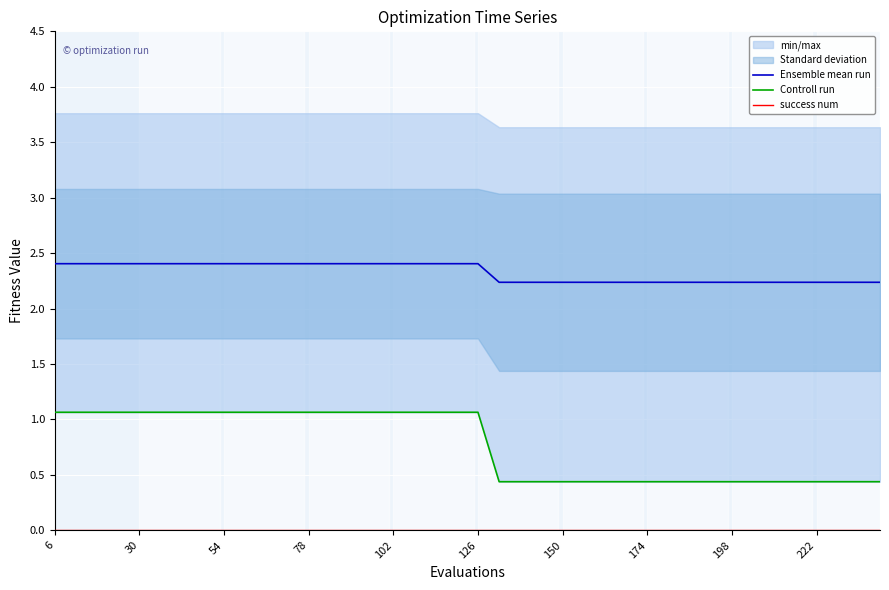

True or false: Ensemble mean run and success num cross at least once.

False